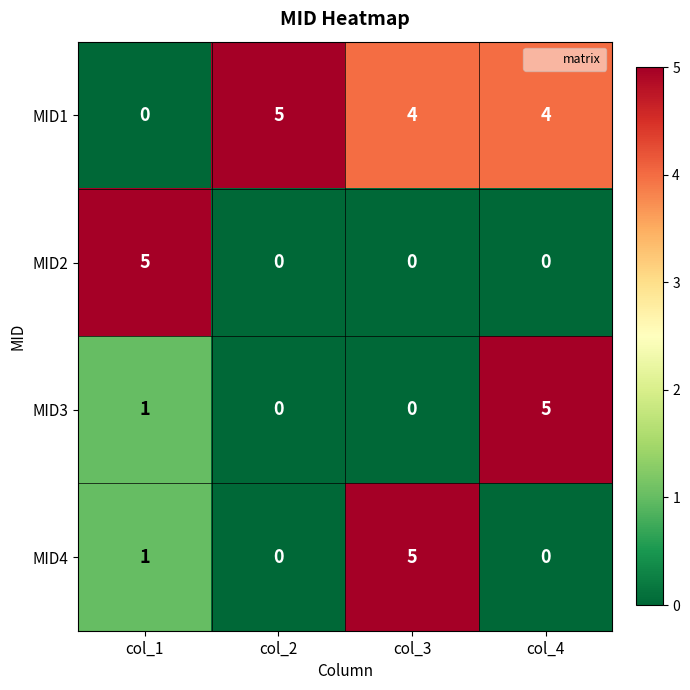

Between col_1 and col_4, which series saw the biggest shift?

MID2